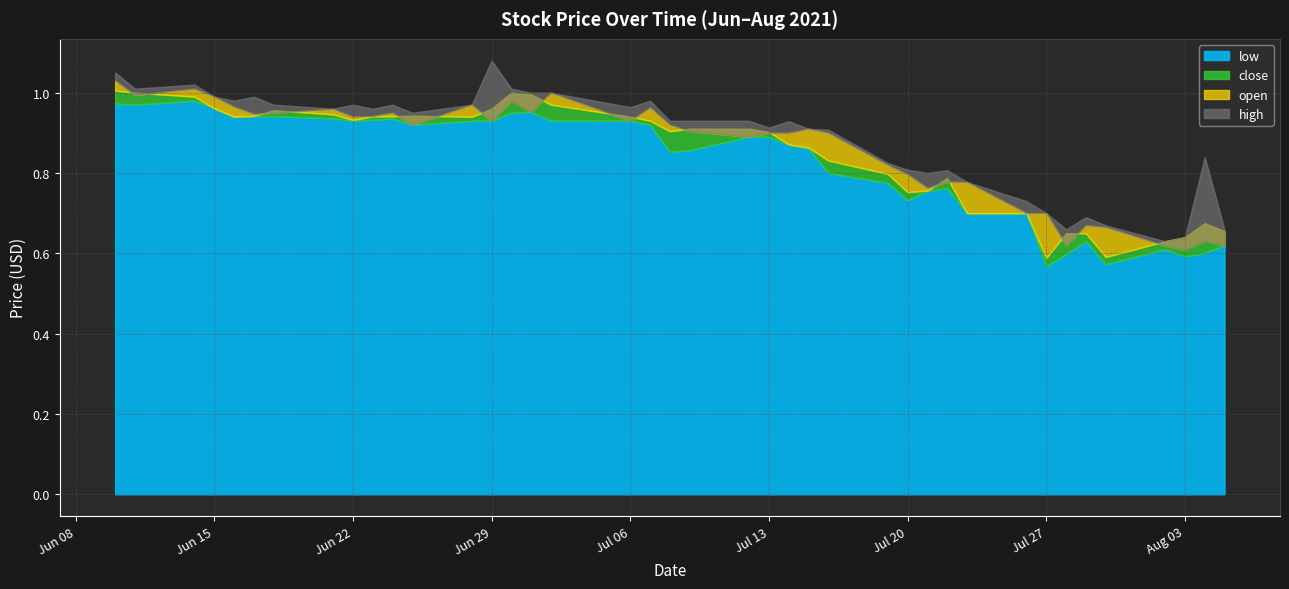

What is the label of the 30th point from the right?

2021-06-24